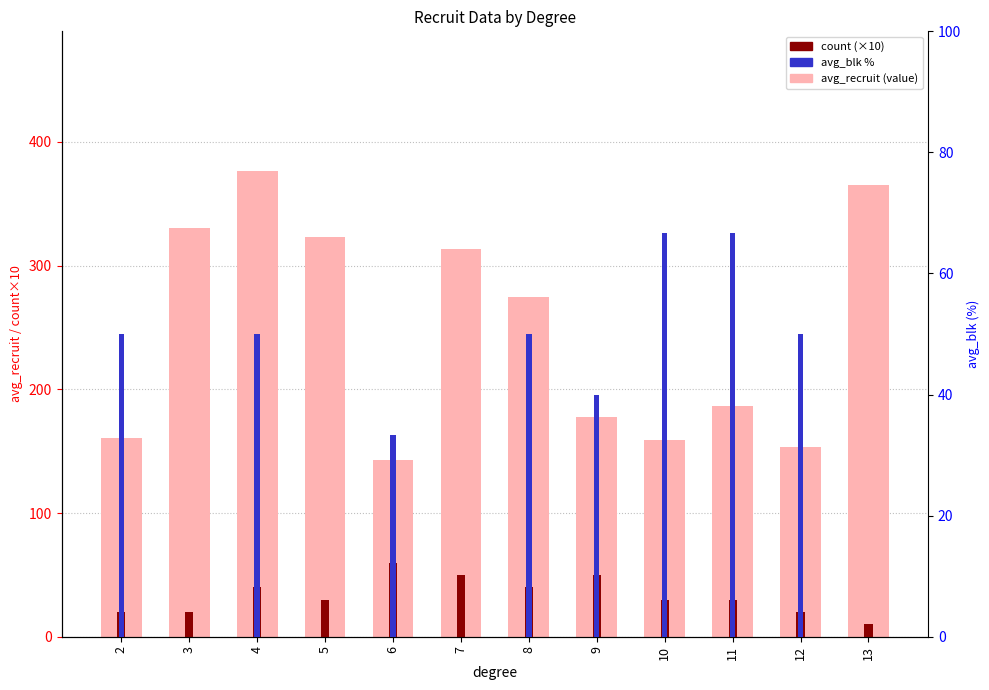

Rank the series by their maximum value, from lowest to highest.

count (×10), avg_blk%, avg_recruit (value)